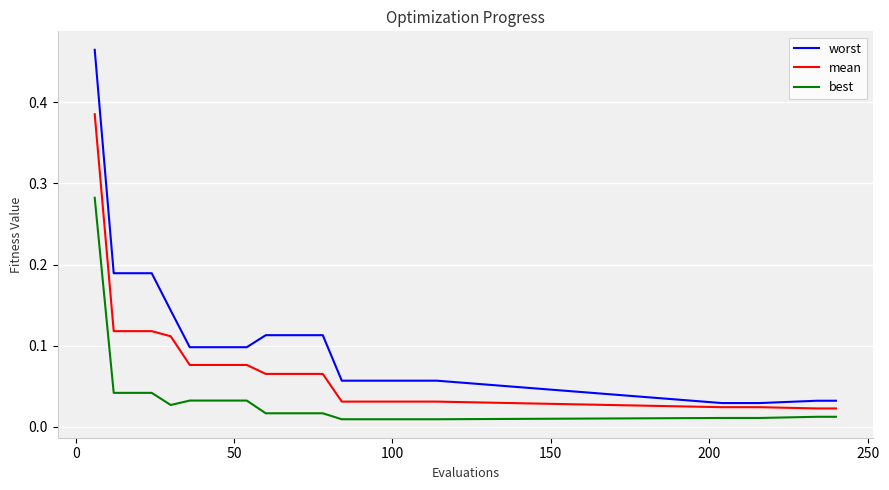

Rank the series by their average value, from highest to lowest.

worst, mean, best